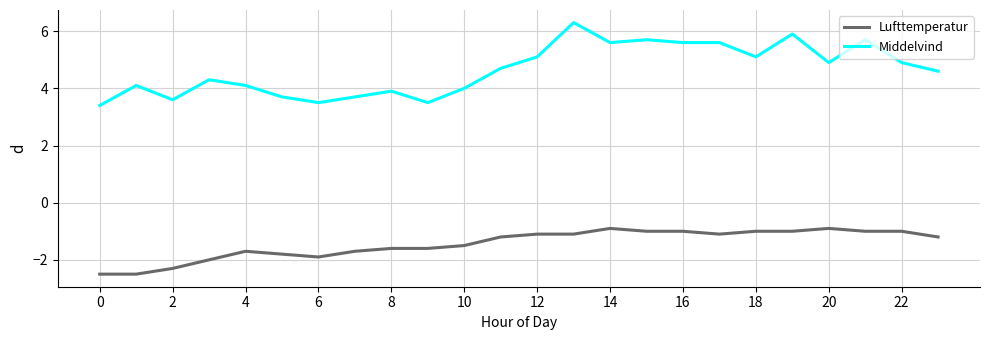

What is the smallest value displayed?

-2.5